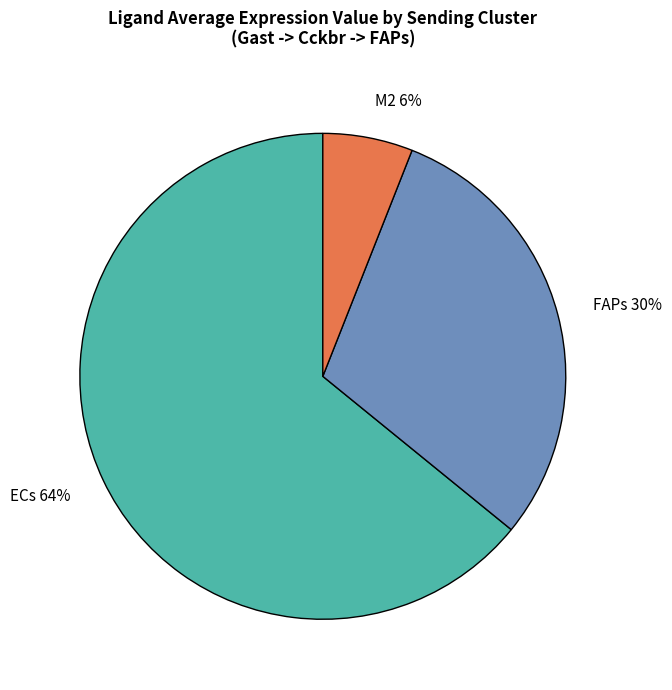

Is the sum of ECs 64% and FAPs 30% greater than half?

Yes